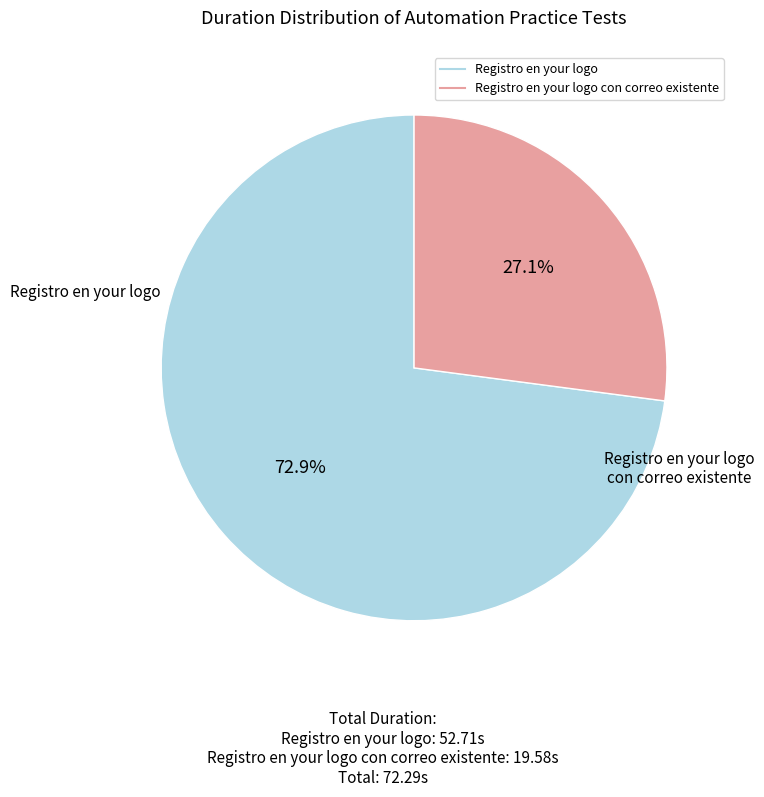

Does any single category account for the majority?

Yes